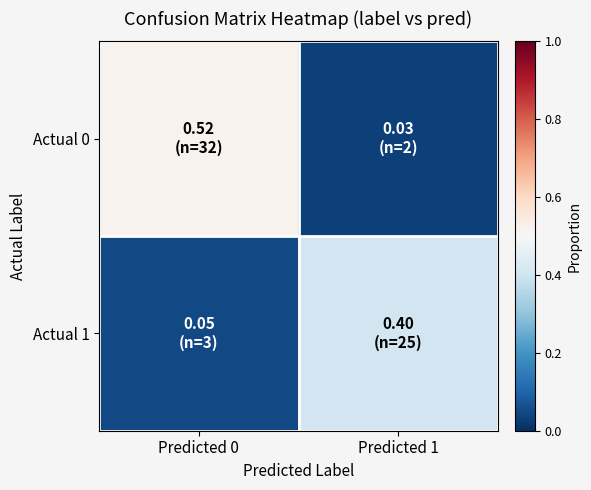

What is the total value across all series at Predicted 1?

0.4